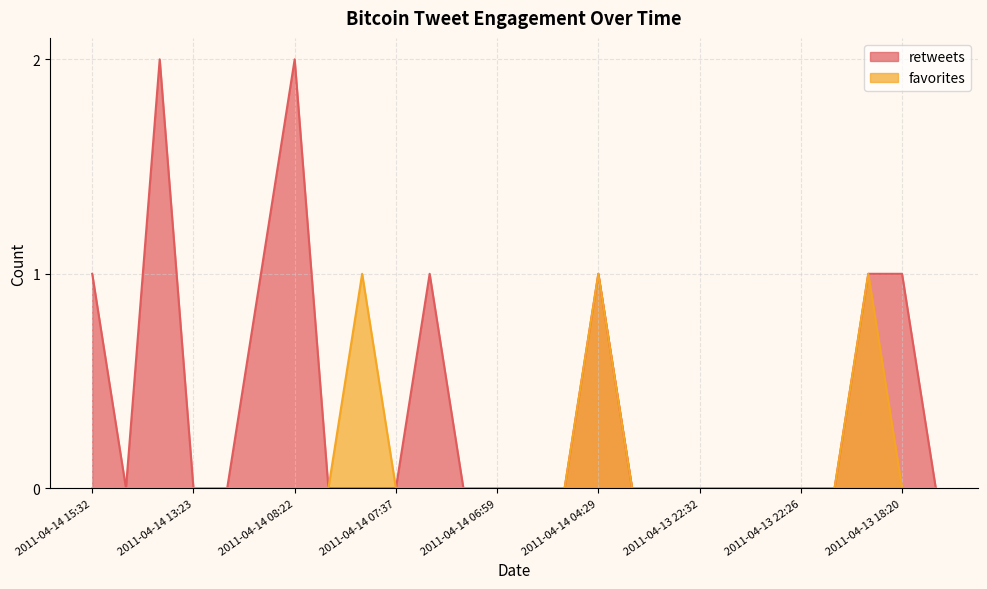

How many data points does each series have?

26